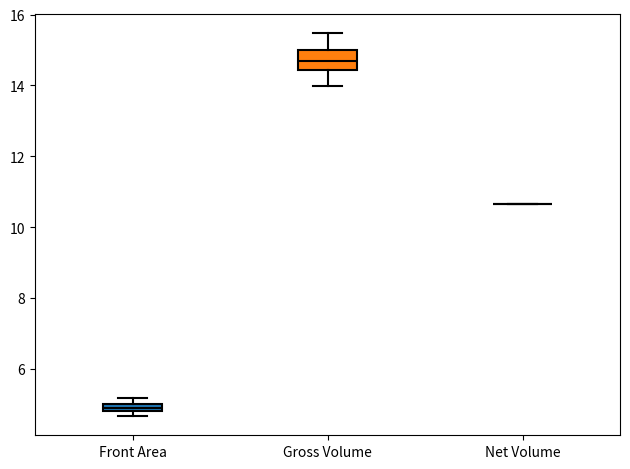

Where is the upper edge of the box for Gross Volume on the y-axis? The values are not printed on the chart, so give them approximately, as read against the axis.

15.0